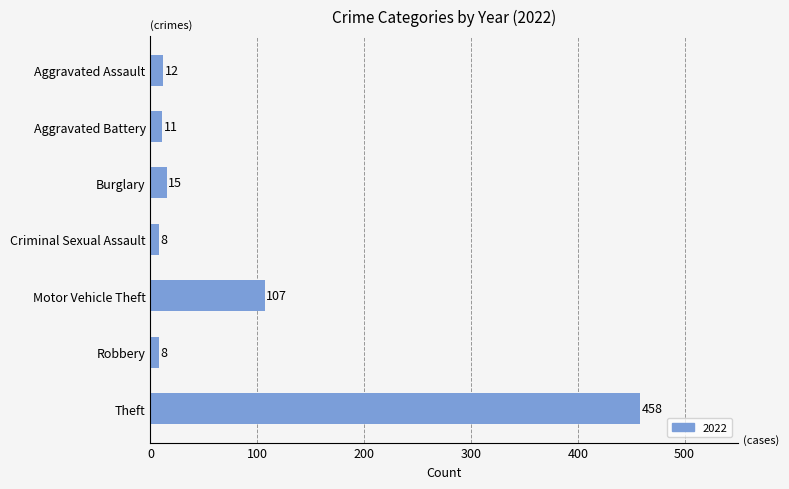

What is the approximate value at Theft?

458